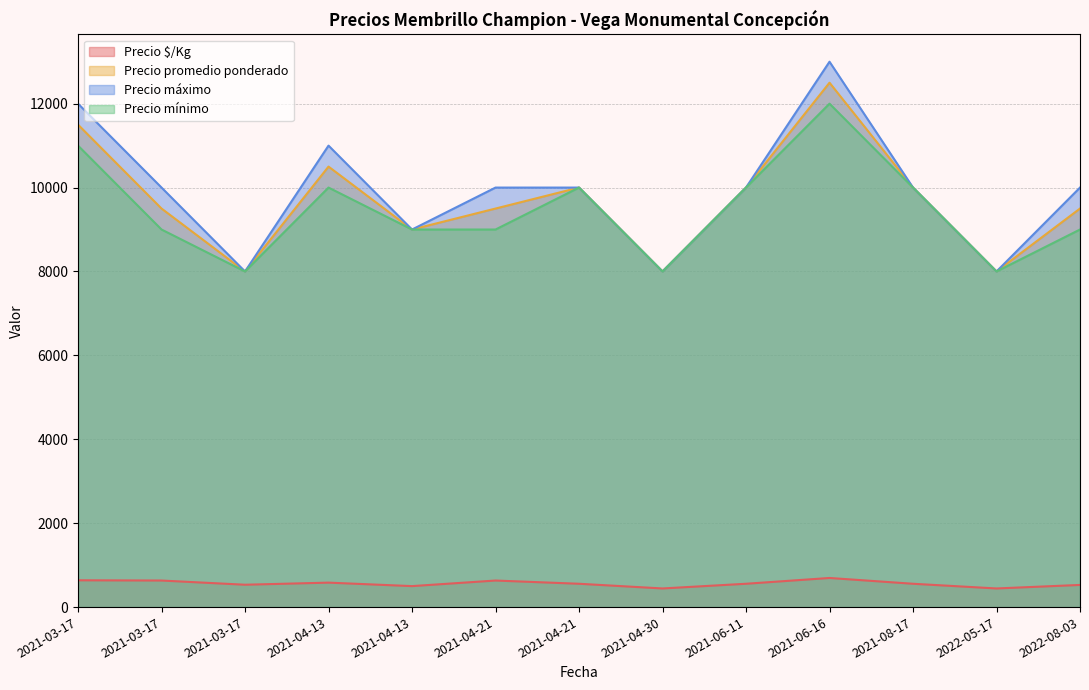

What is the highest value of the Precio $/Kg series?

694